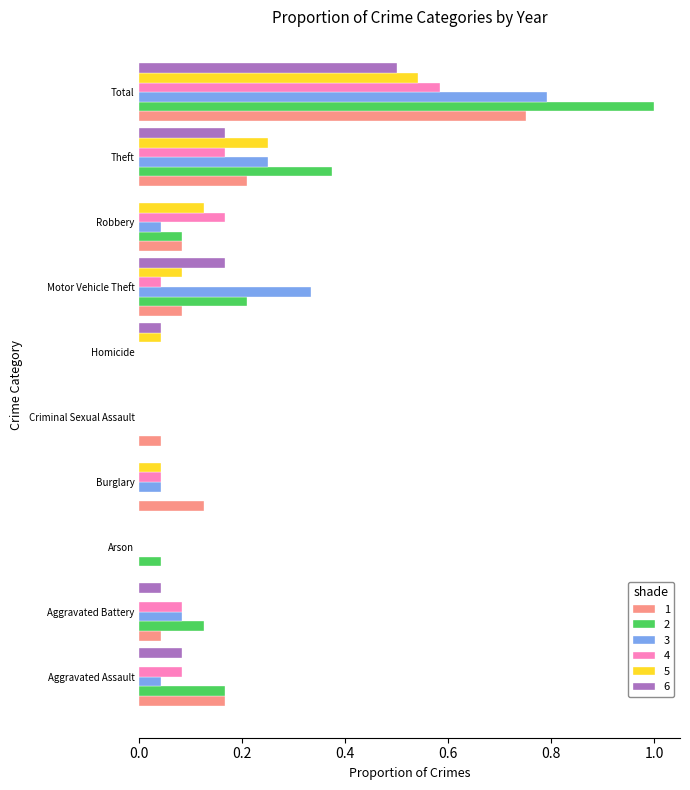

How many distinct data groups are displayed?

6